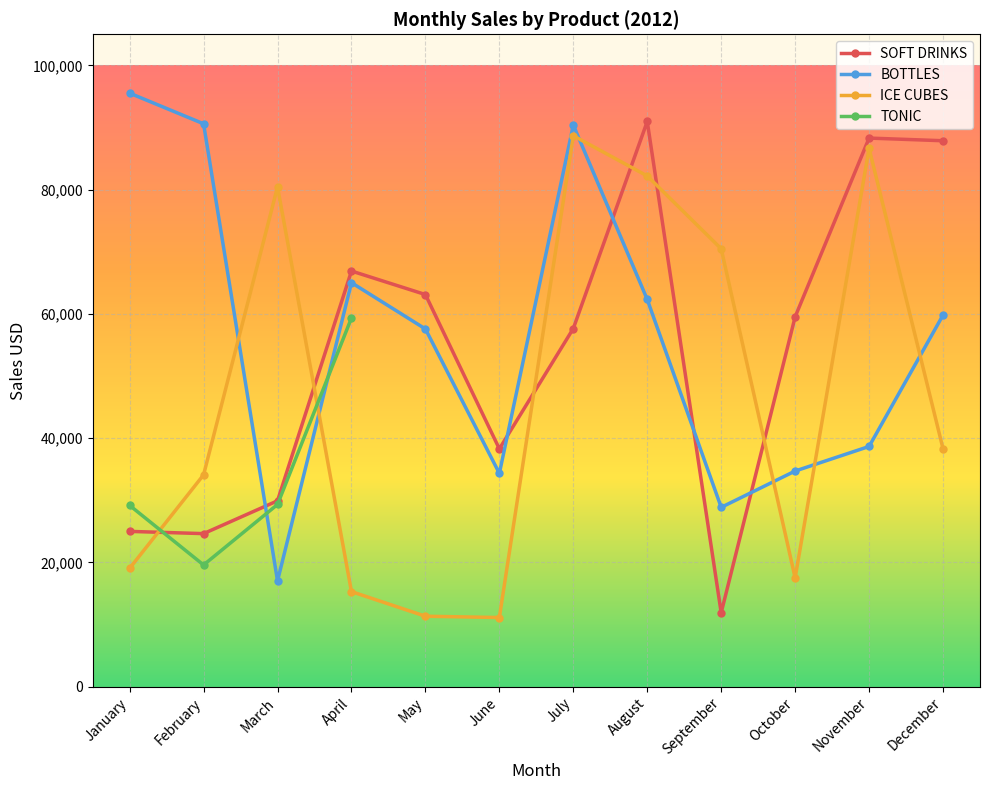

What is the value of the SOFT DRINKS point at the 11th from the left?

88297